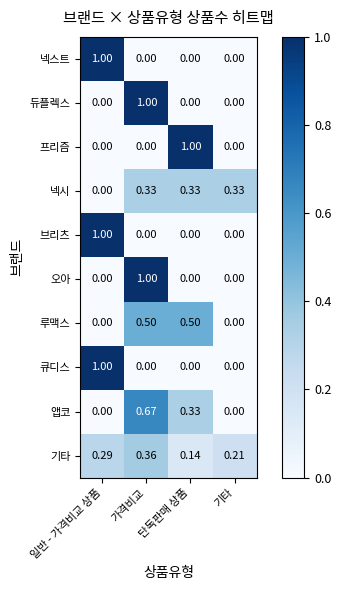

At which category is the sum across all series the highest?

가격비교